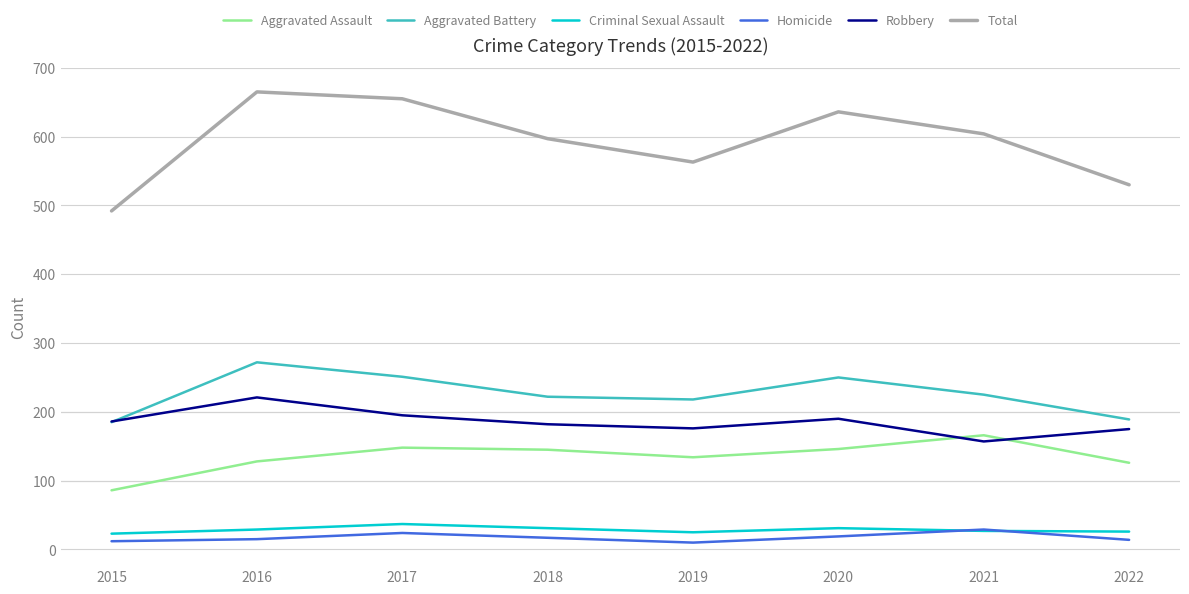

Which series has the largest range (max minus min)?

Total